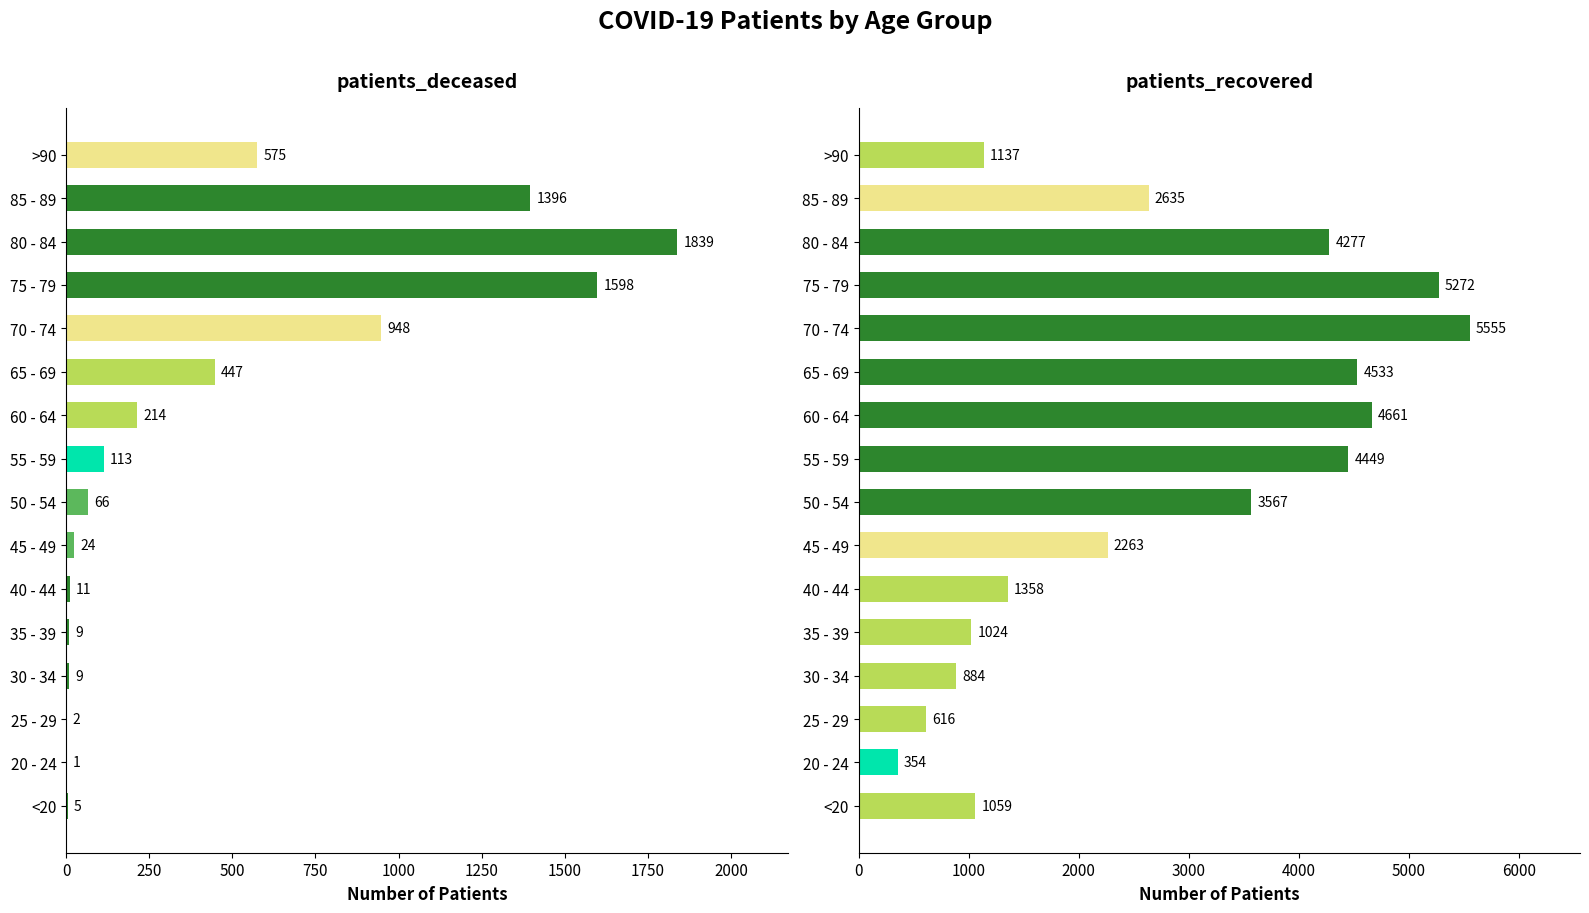

Which series has the largest total across all categories?

patients_recovered